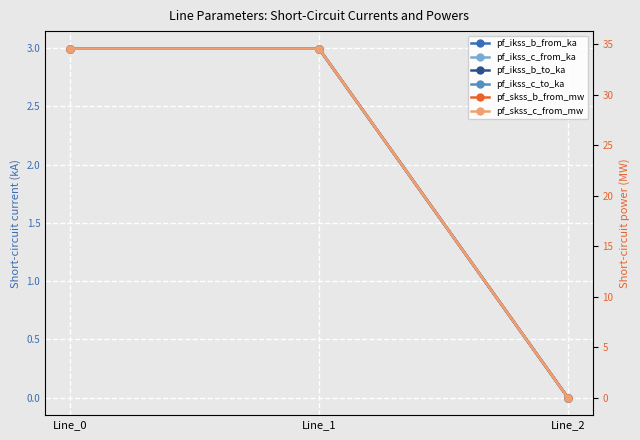

What is the greatest value displayed?

34.6